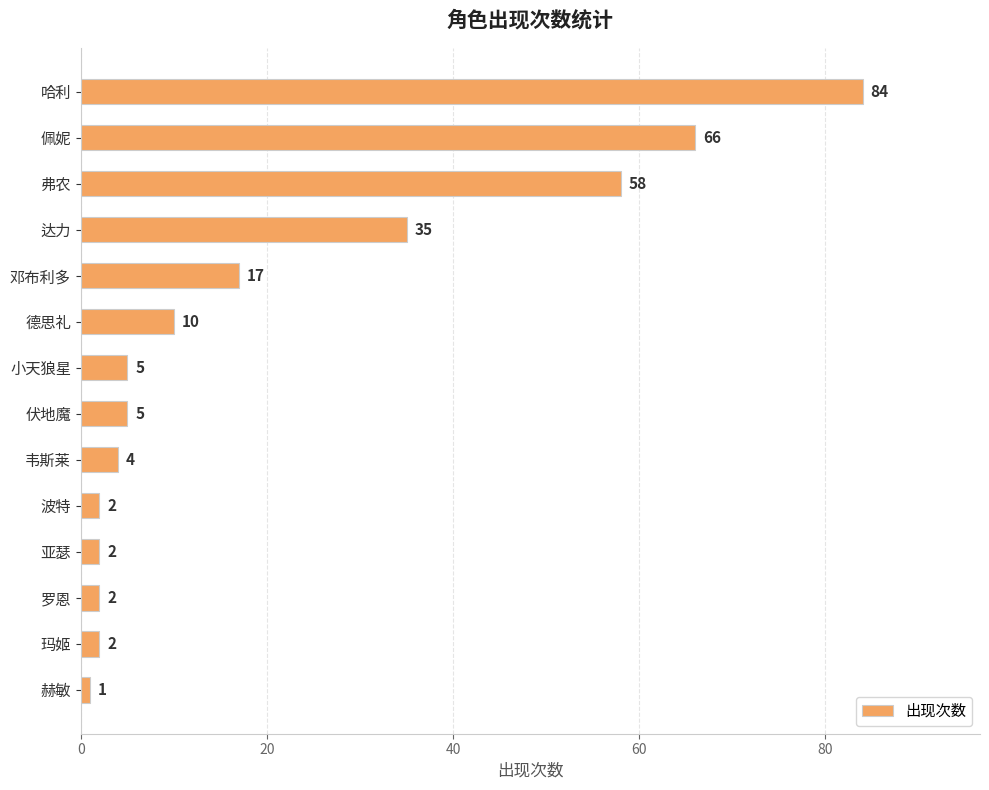

What is the sum of the values at 佩妮 and 小天狼星?

71